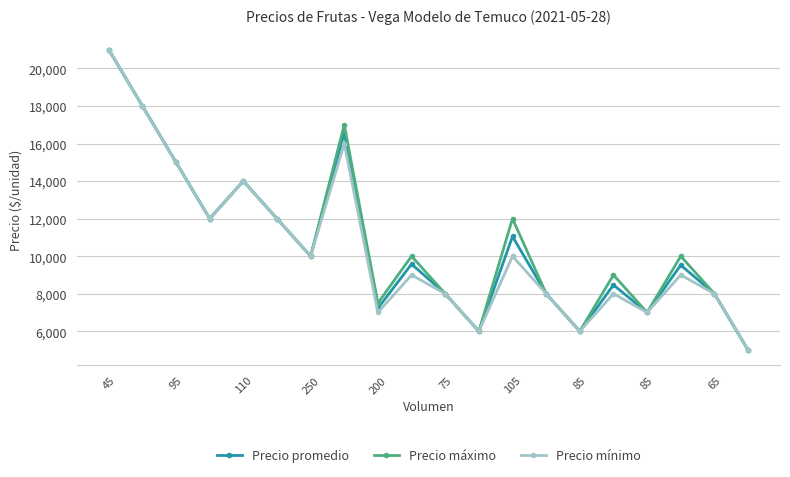

What is the value of the Precio promedio point at the 13th from the left?

11048